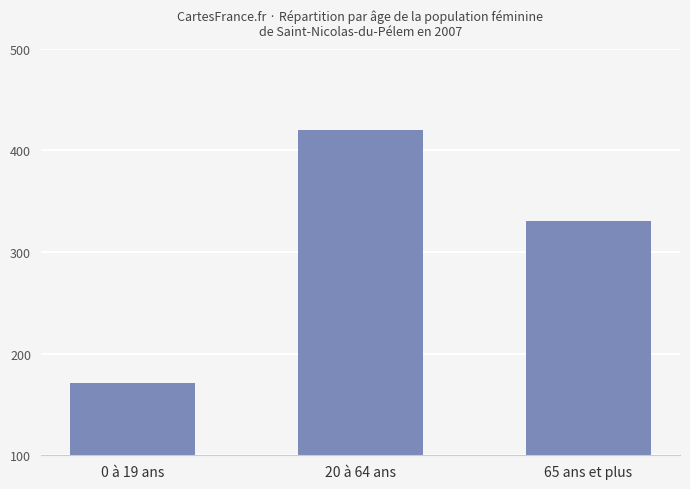

The chart shows a value of 252 at 20 à 64 ans. True or false?

False